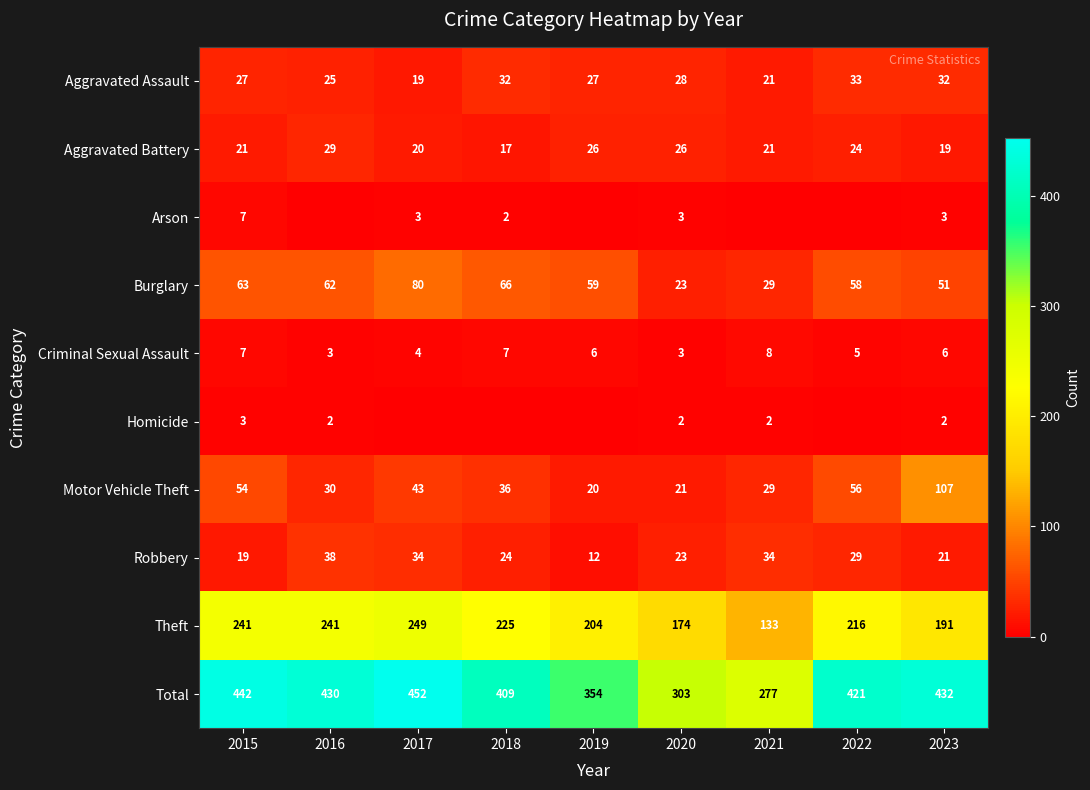

Is it true that Total equals 432 at 2023?

True